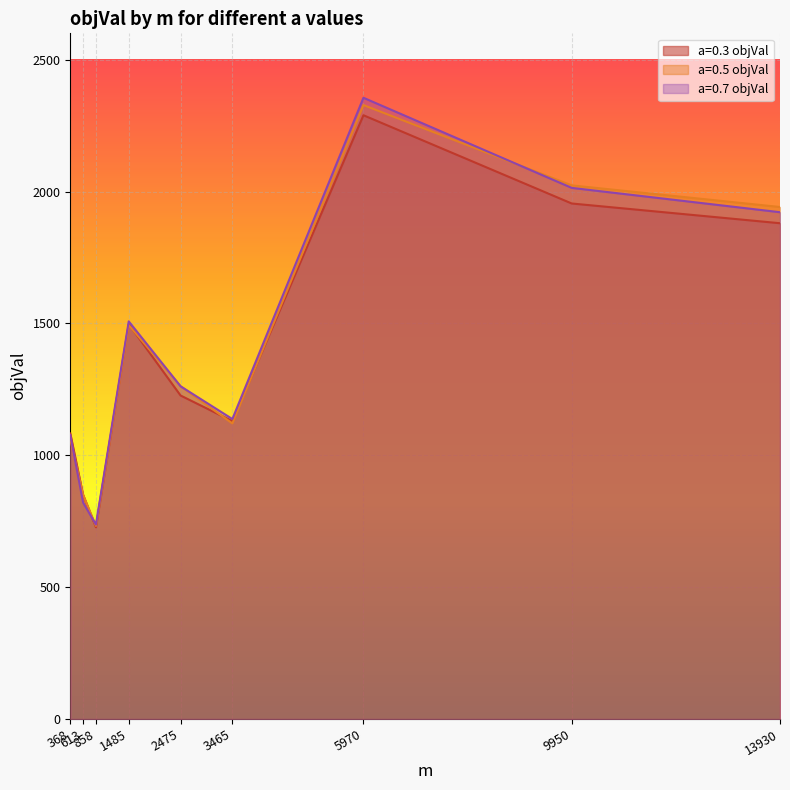

Reading left to right, extract all data points from this chart.

a=0.3 objVal: 368=1082.7	613=849.7	858=727.2	1485=1497.6	2475=1226.8	3465=1129.7	5970=2289.4	9950=1954.8	13930=1879.9
a=0.5 objVal: 368=1061.2	613=850.0	858=732.2	1485=1493.7	2475=1262.1	3465=1120.8	5970=2327.9	9950=2023.4	13930=1941.5
a=0.7 objVal: 368=1076.7	613=820.7	858=737.2	1485=1507.8	2475=1261.7	3465=1137.6	5970=2355.7	9950=2014.0	13930=1921.7